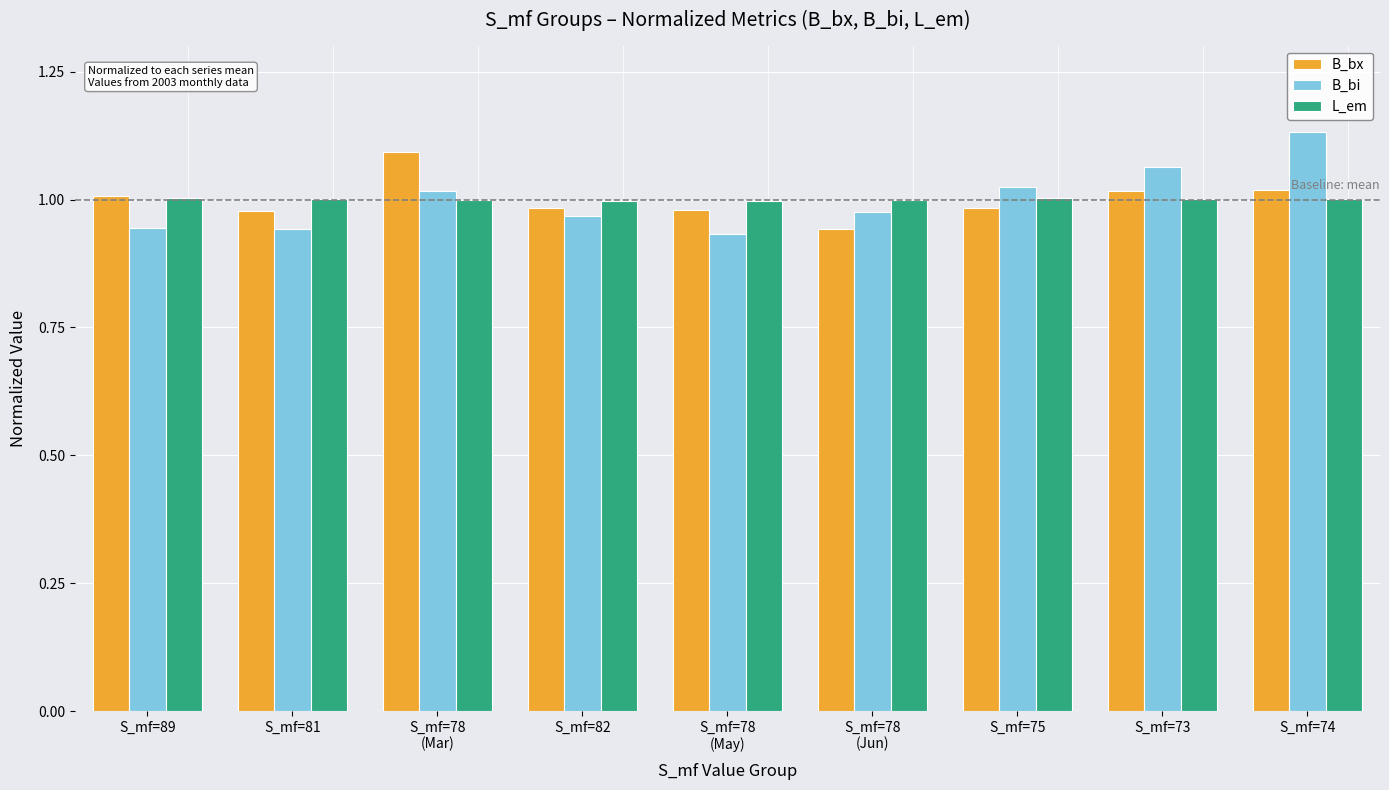

Is it true that B_bi equals 1.0 at S_mf=75?

True